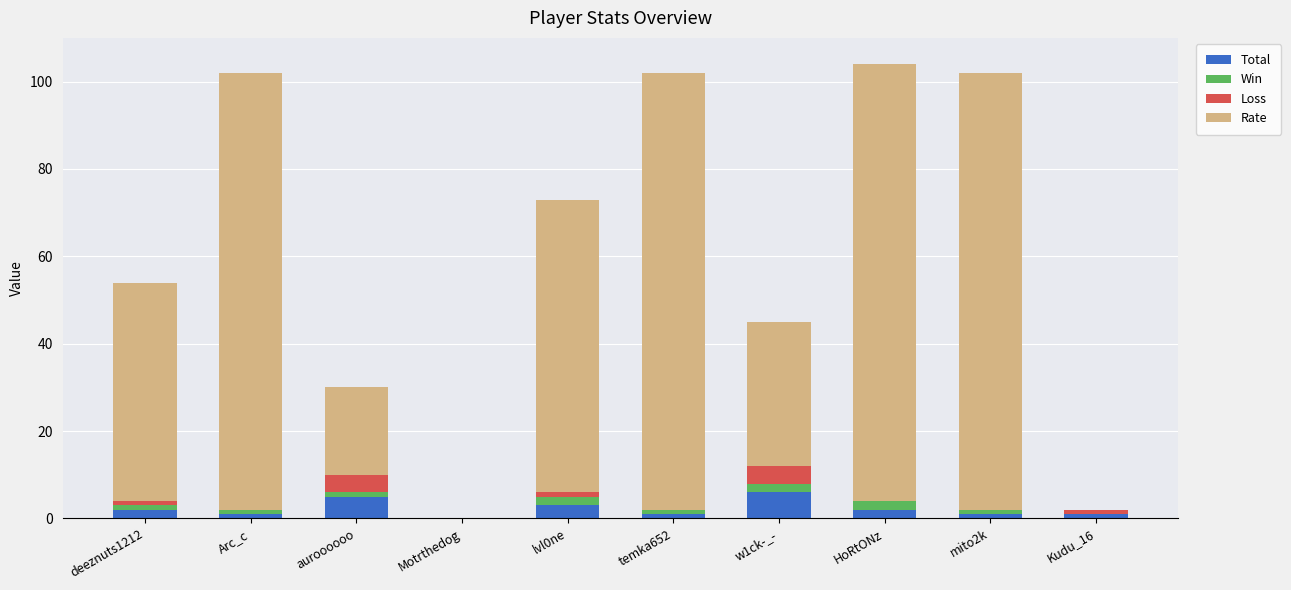

How many distinct data groups are displayed?

4